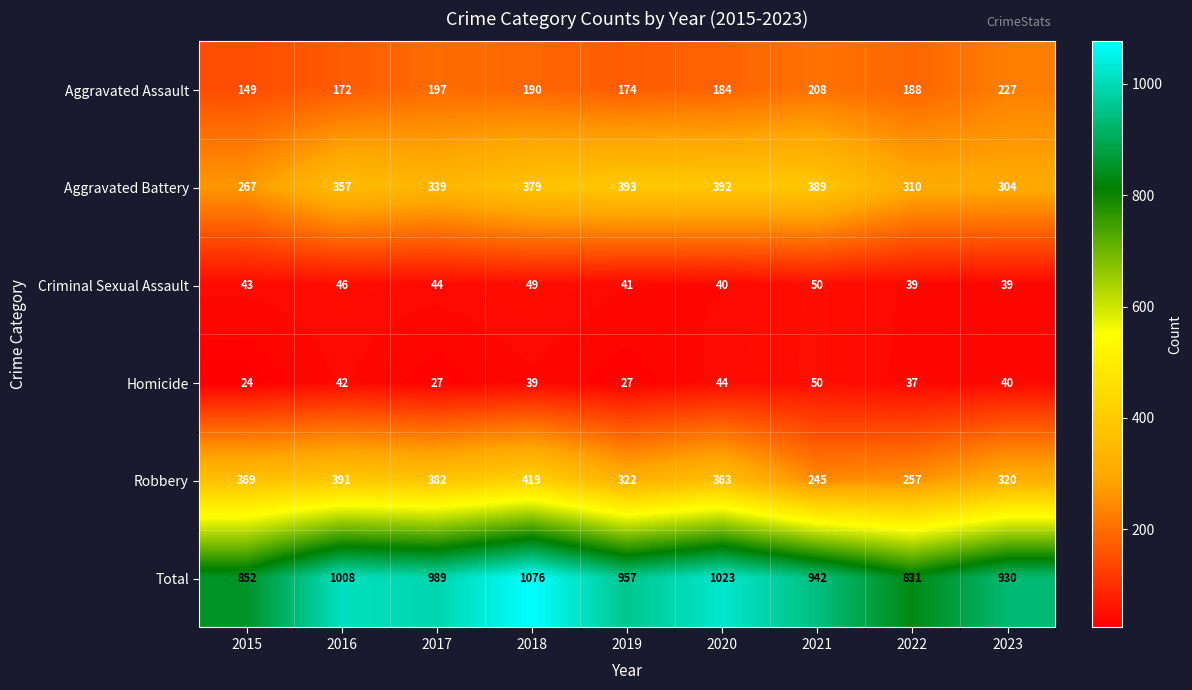

At which category is the sum across all series the highest?

2018